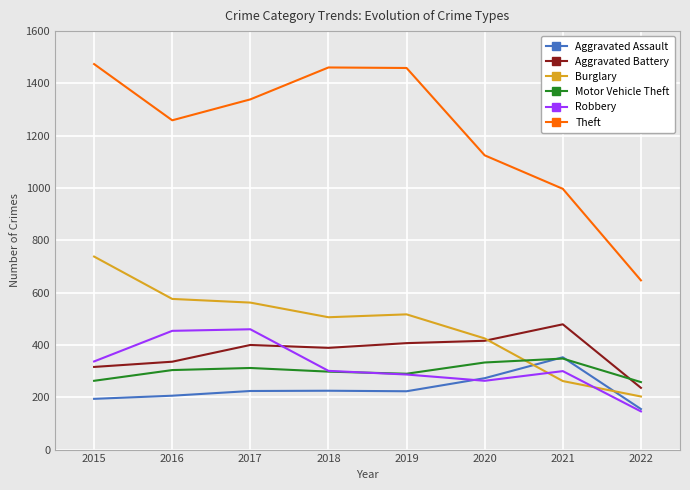

True or false: Robbery and Theft cross at least once.

False